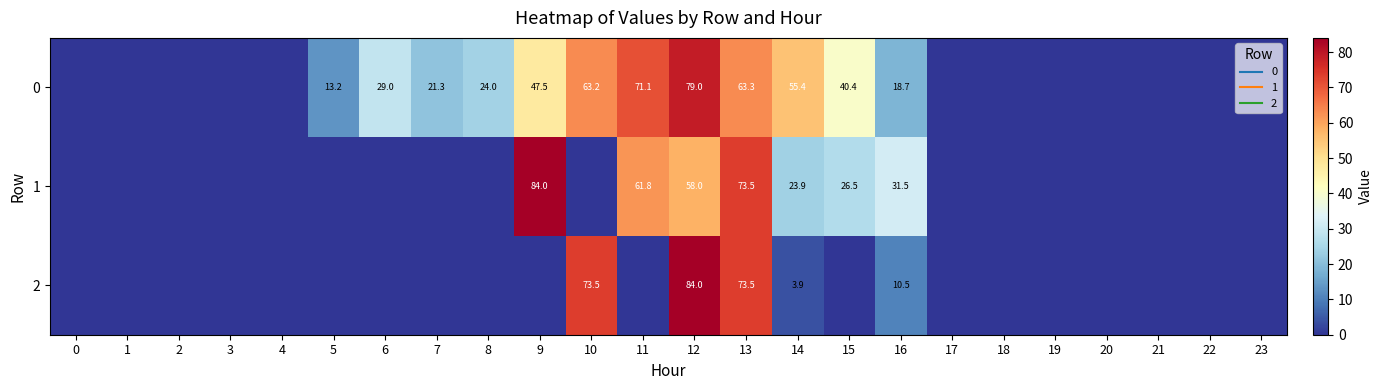

What is the difference between the maximum and minimum values in the 1 series?

84.0